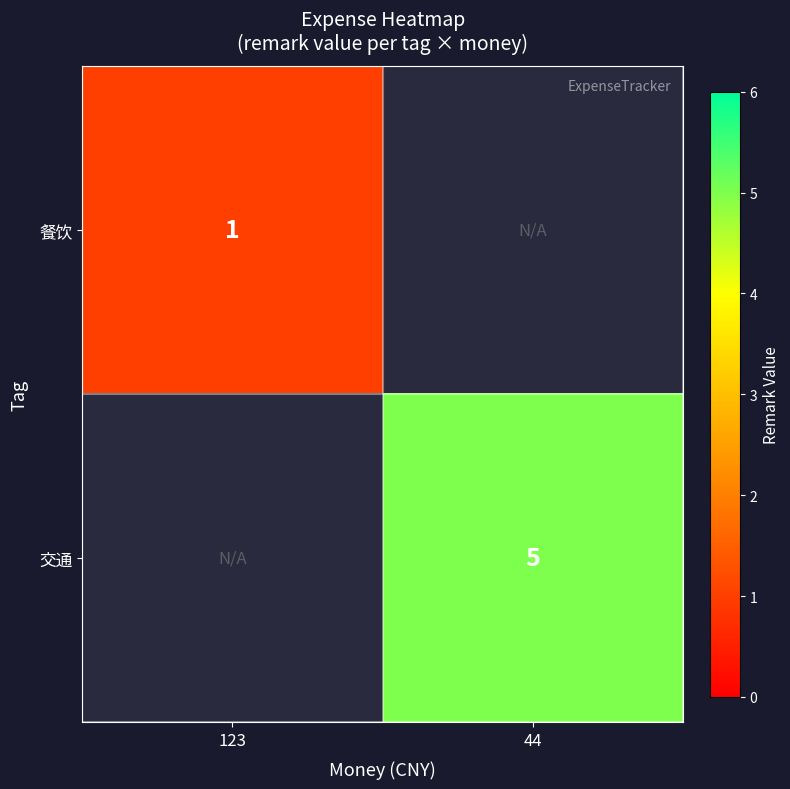

How many series are shown in this chart?

2